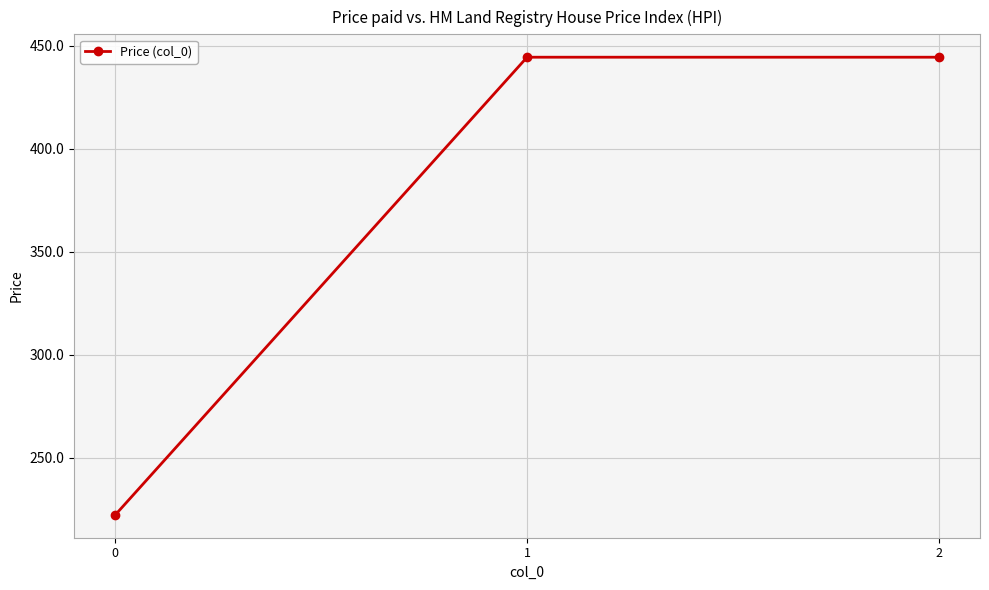

What is the value of the 3rd point from the left?

444.4